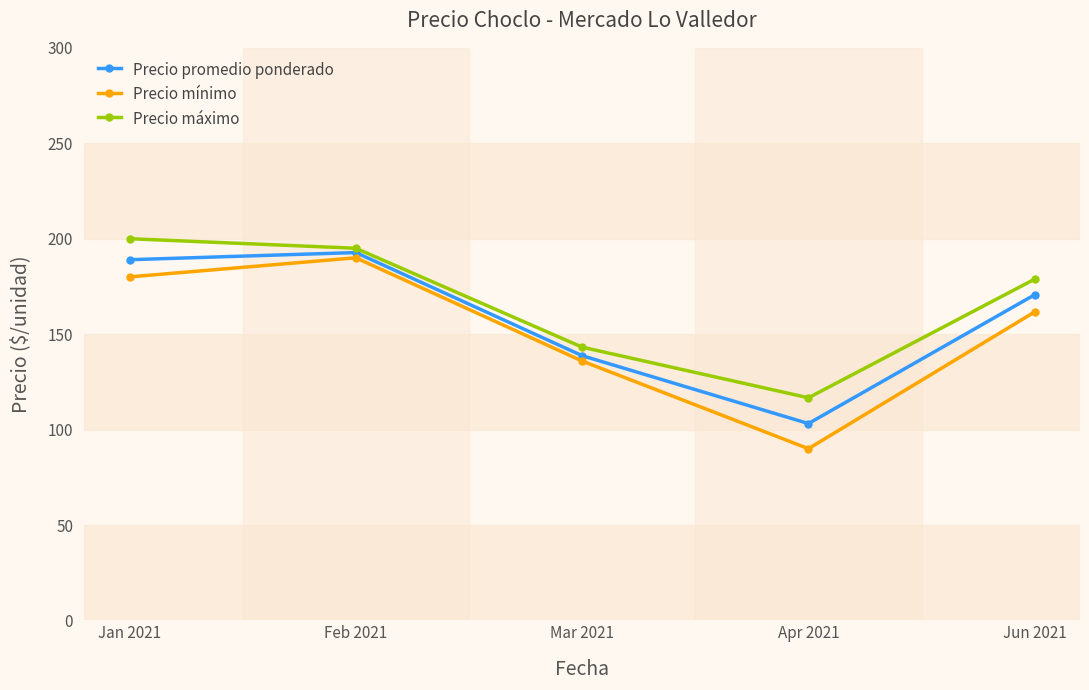

Reading left to right, transcribe all the data shown in this chart.

Precio promedio ponderado: 189.0	192.8	138.7	103.2	170.7
Precio mínimo: 180.0	190.0	135.9	90.0	161.7
Precio máximo: 200.0	195.0	143.2	116.7	178.8